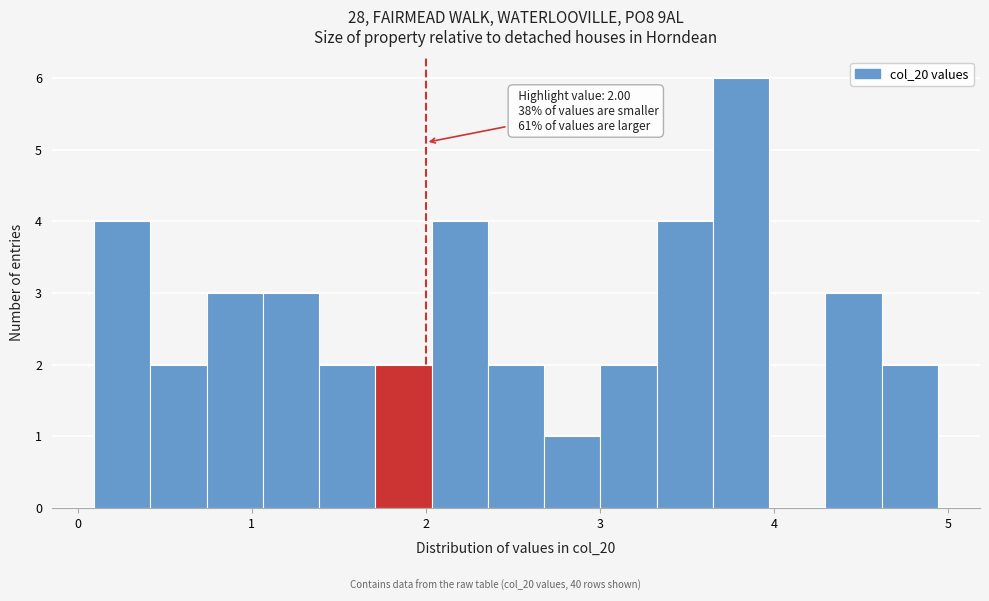

Read against the x-axis, roughly where is the centre of the tallest bar?

3.8